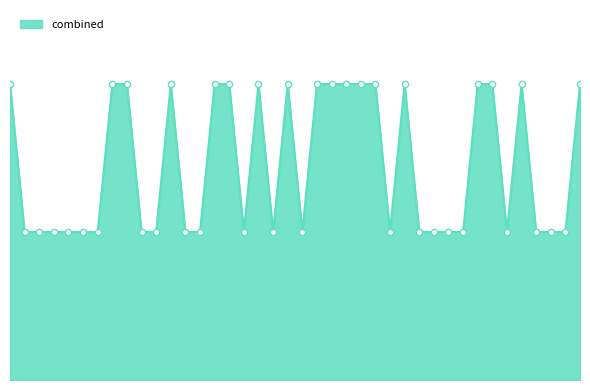

Is this an area chart (filled region under the line)?

Yes